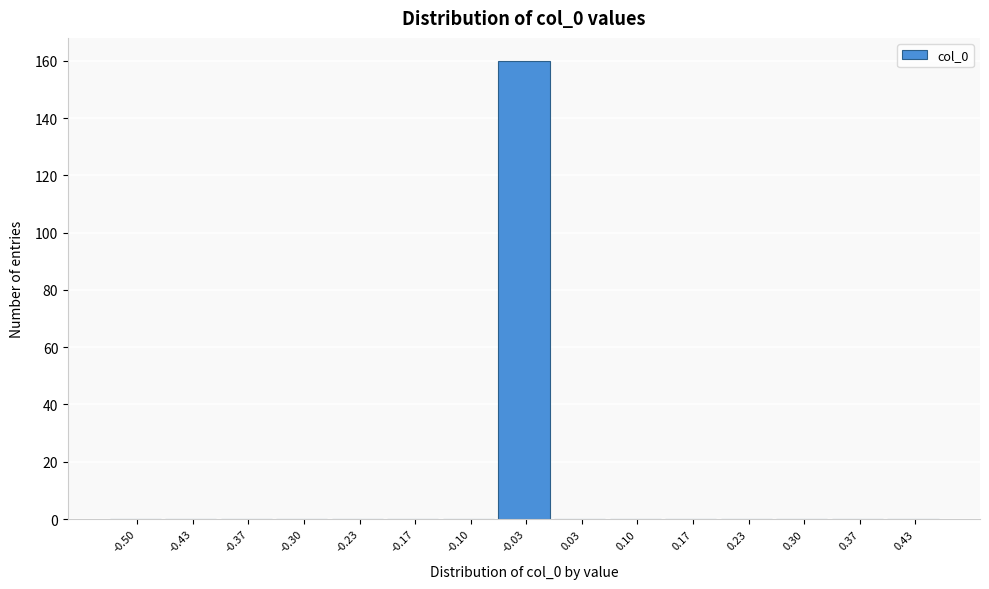

Reading right to left, what are all the values shown in this chart?

0.43=0	0.37=0	0.30=0	0.23=0	0.17=0	0.10=0	0.03=0	-0.03=160	-0.10=0	-0.17=0	-0.23=0	-0.30=0	-0.37=0	-0.43=0	-0.50=0